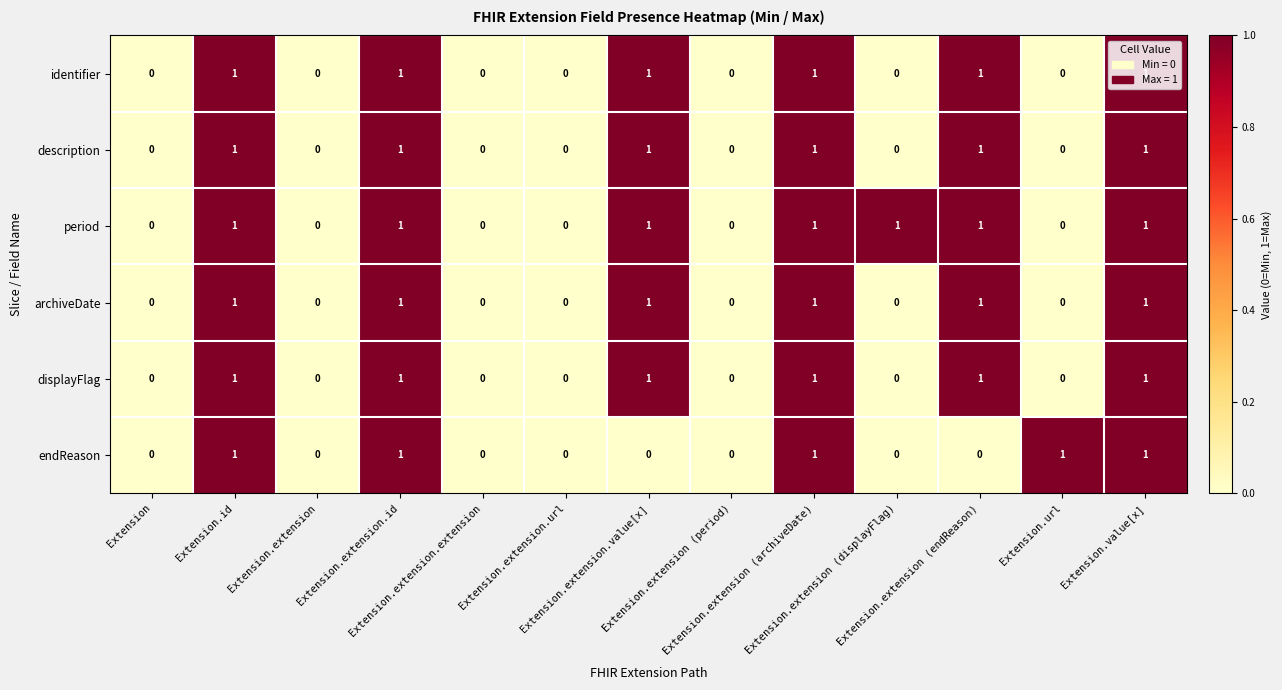

What is the sum of all displayFlag values?

6